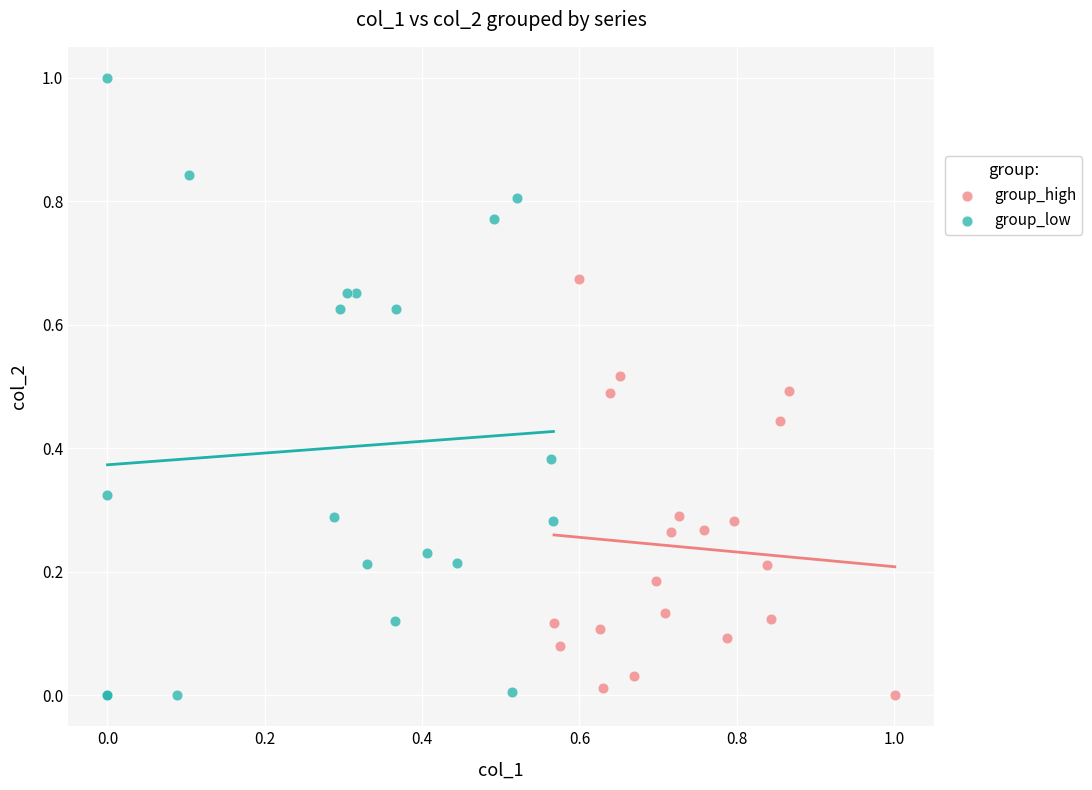

Which series has the largest Y range (max minus min)?

group_low